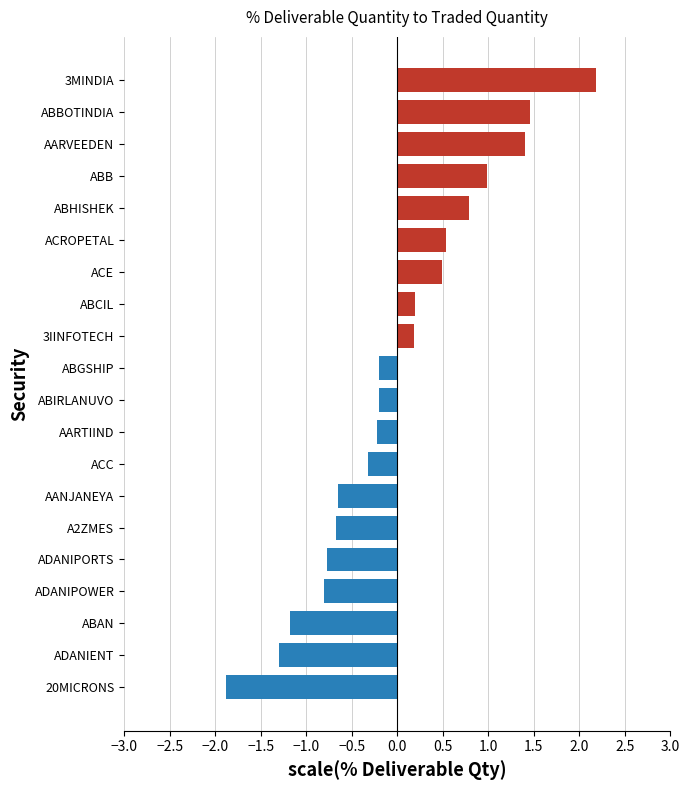

Reading top to bottom, what are all the values shown in this chart?

3MINDIA=2.2	ABBOTINDIA=1.5	AARVEEDEN=1.4	ABB=1.0	ABHISHEK=0.8	ACROPETAL=0.5	ACE=0.5	ABCIL=0.2	3IINFOTECH=0.2	ABGSHIP=-0.2	ABIRLANUVO=-0.2	AARTIIND=-0.2	ACC=-0.3	AANJANEYA=-0.7	A2ZMES=-0.7	ADANIPORTS=-0.8	ADANIPOWER=-0.8	ABAN=-1.2	ADANIENT=-1.3	20MICRONS=-1.9